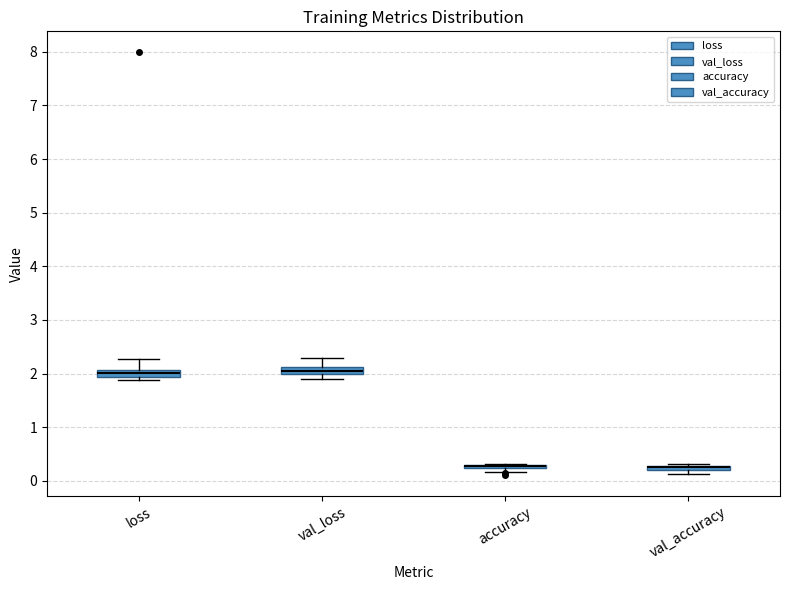

Where is the upper edge of the box for val_accuracy on the y-axis? The values are not printed on the chart, so give them approximately, as read against the axis.

0.3